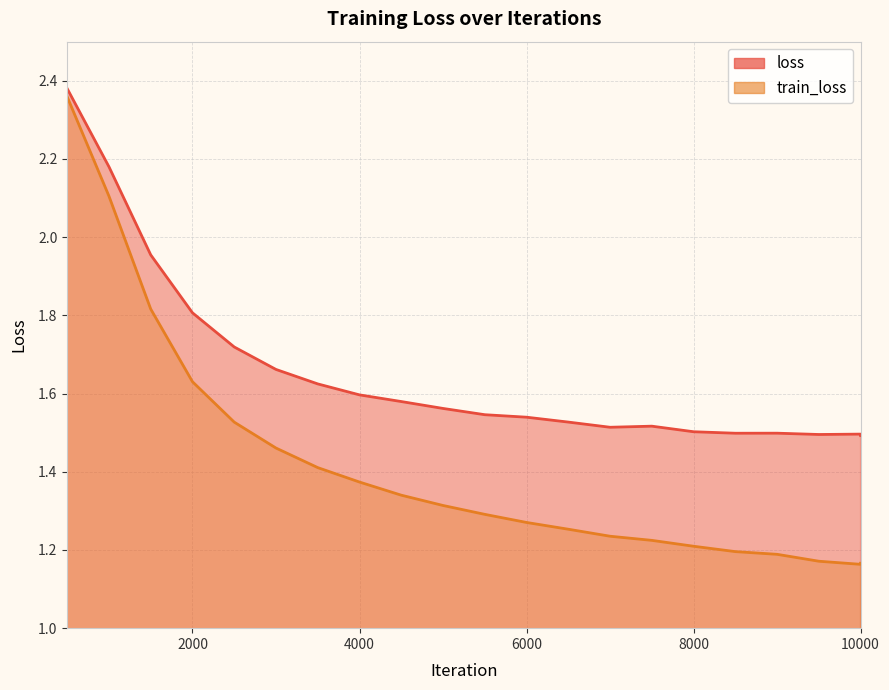

True or false: loss has a value of 2.0 at 1500.

True